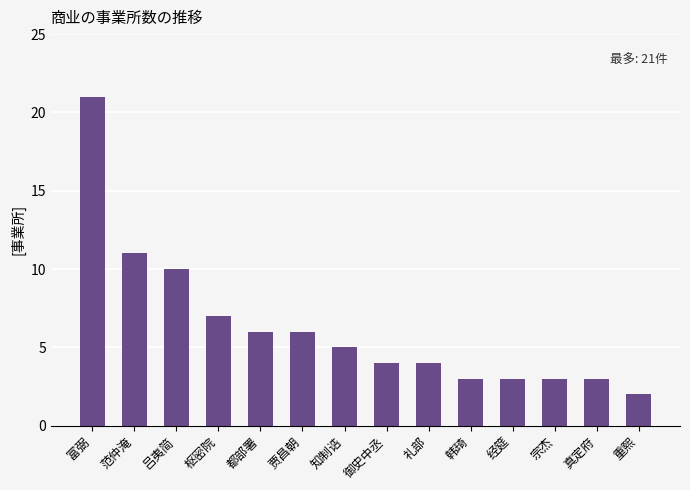

Reading left to right, what are all the values shown in this chart?

富弼=21	范仲淹=11	吕夷简=10	枢密院=7	都部署=6	贾昌朝=6	知制诰=5	御史中丞=4	礼部=4	韩琦=3	经筵=3	宗杰=3	真定府=3	重熙=2